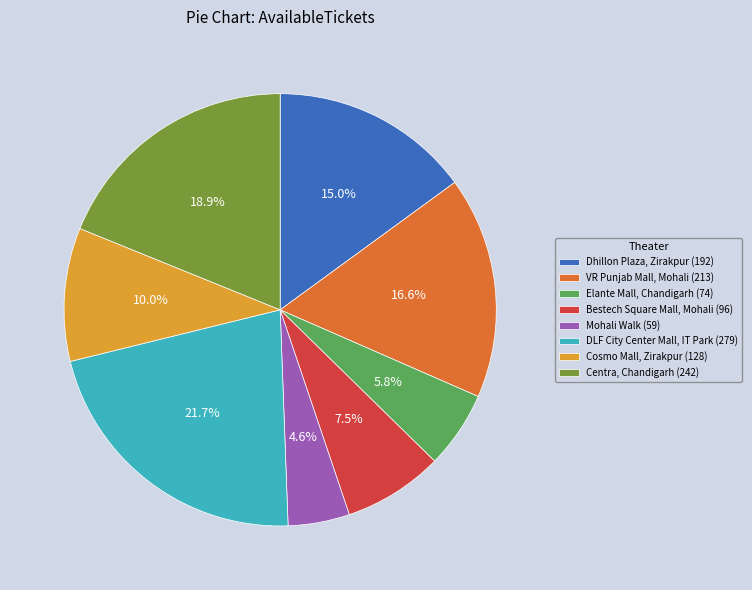

Rank the categories by value from lowest to highest.

Mohali Walk (59), Elante Mall, Chandigarh (74), Bestech Square Mall, Mohali (96), Cosmo Mall, Zirakpur (128), Dhillon Plaza, Zirakpur (192), VR Punjab Mall, Mohali (213), Centra, Chandigarh (242), DLF City Center Mall, IT Park (279)